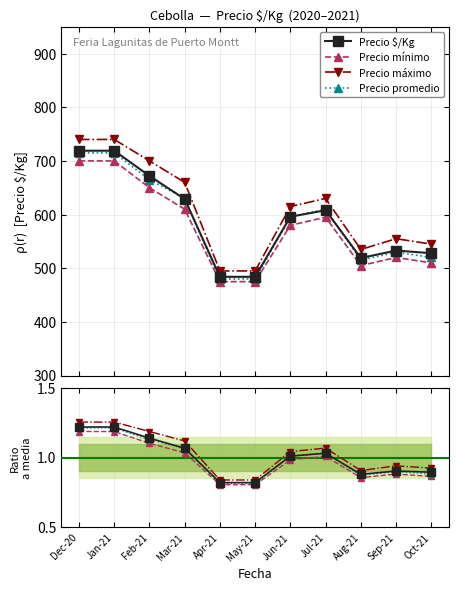

True or false: Precio $/Kg has more than 1 points higher than both neighbors.

True